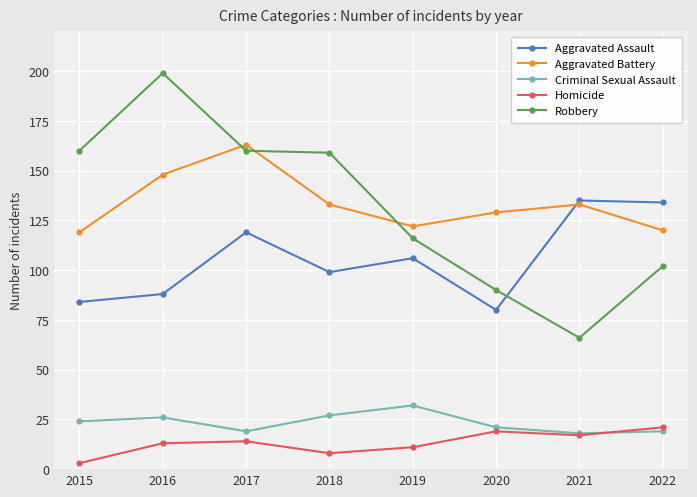

In Aggravated Battery, how many points are lower than both neighbors (excluding endpoints)?

1